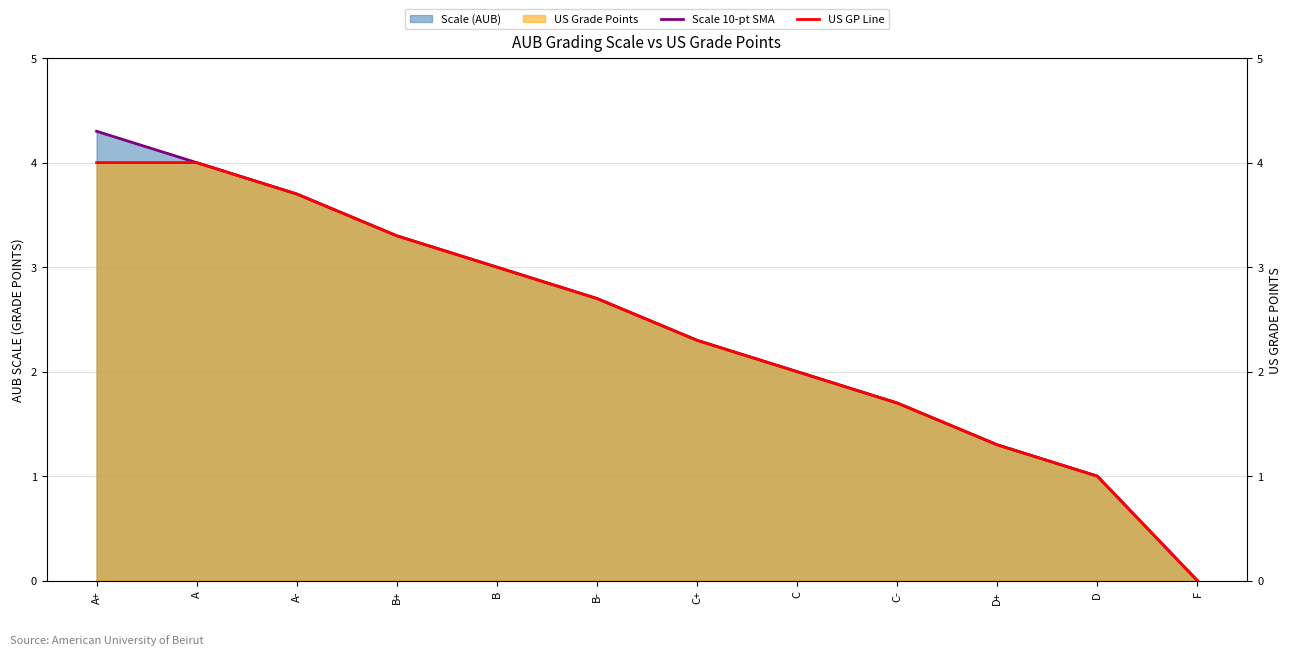

List the series in order of their peak value, lowest first.

US GP Line, Scale 10-pt SMA